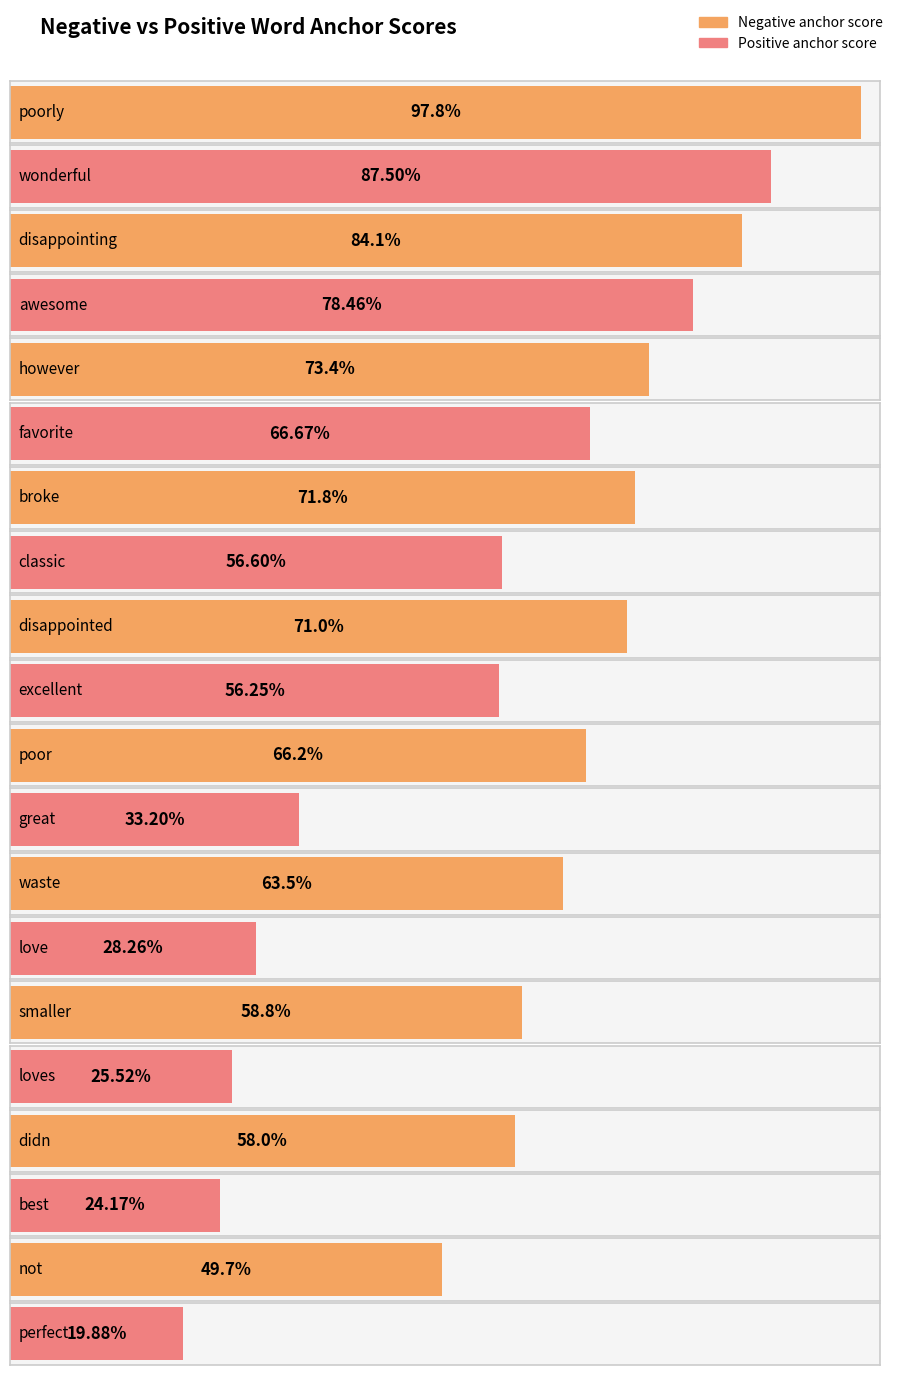

How many bars are there in total?

20